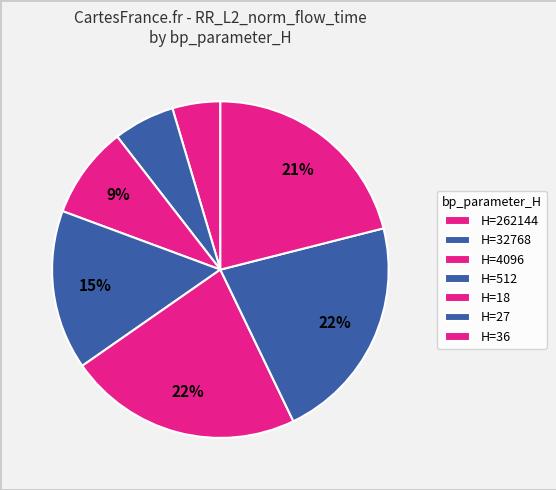

How many slices are in this pie chart?

7